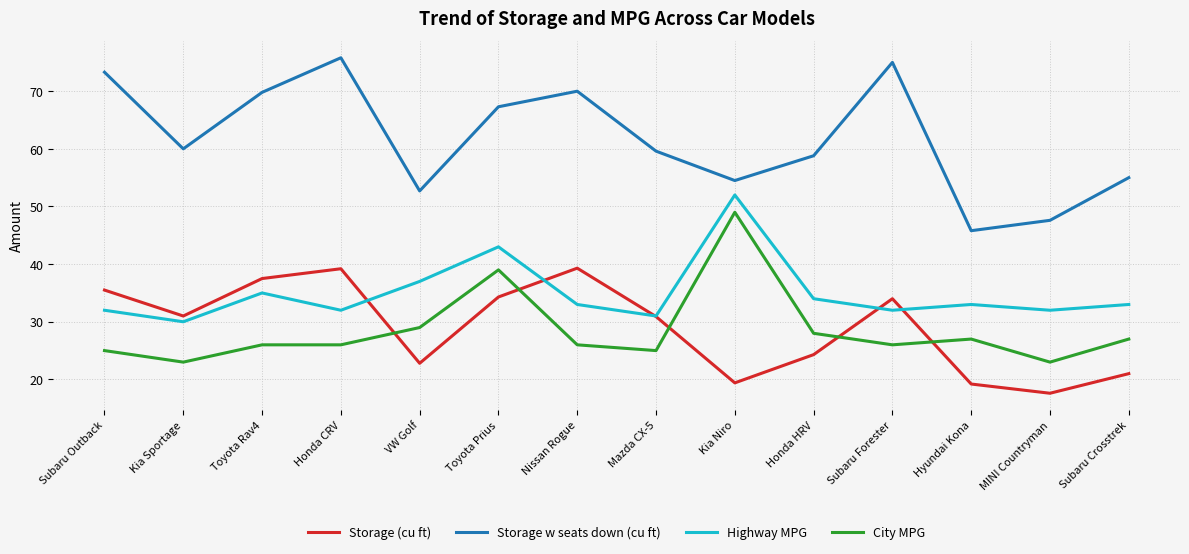

Which category has the lowest value in the Highway MPG series?

Kia Sportage